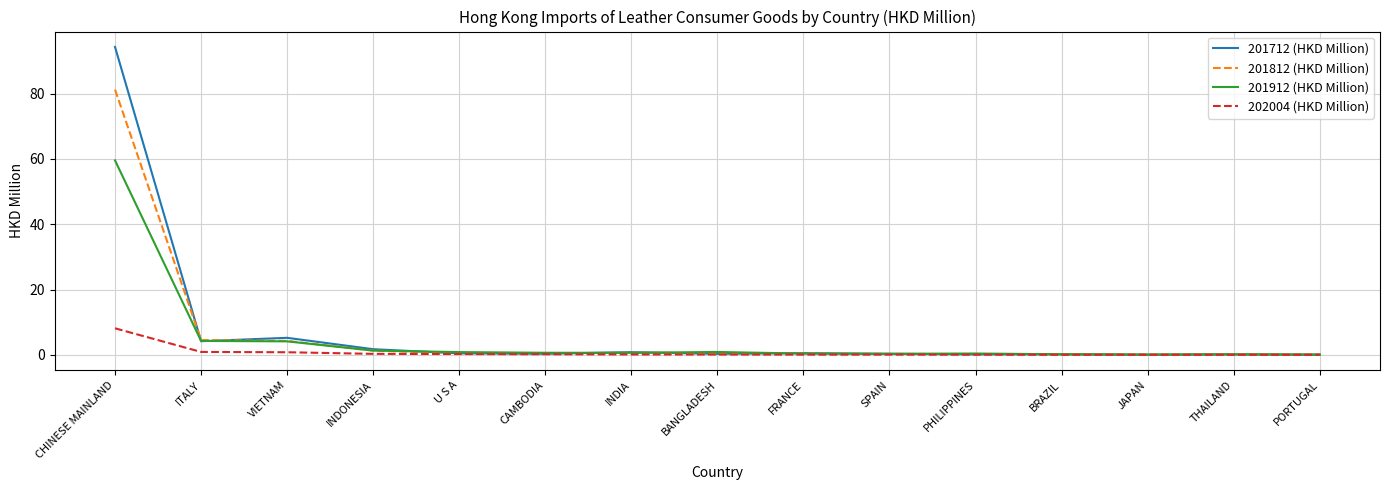

What is the minimum value for 201712 (HKD Million)?

0.1